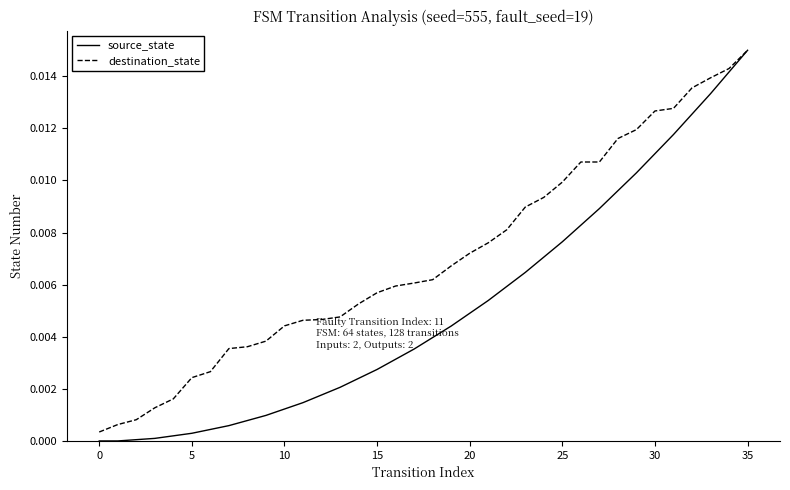

List the series in order of their overall mean, highest first.

destination_state, source_state